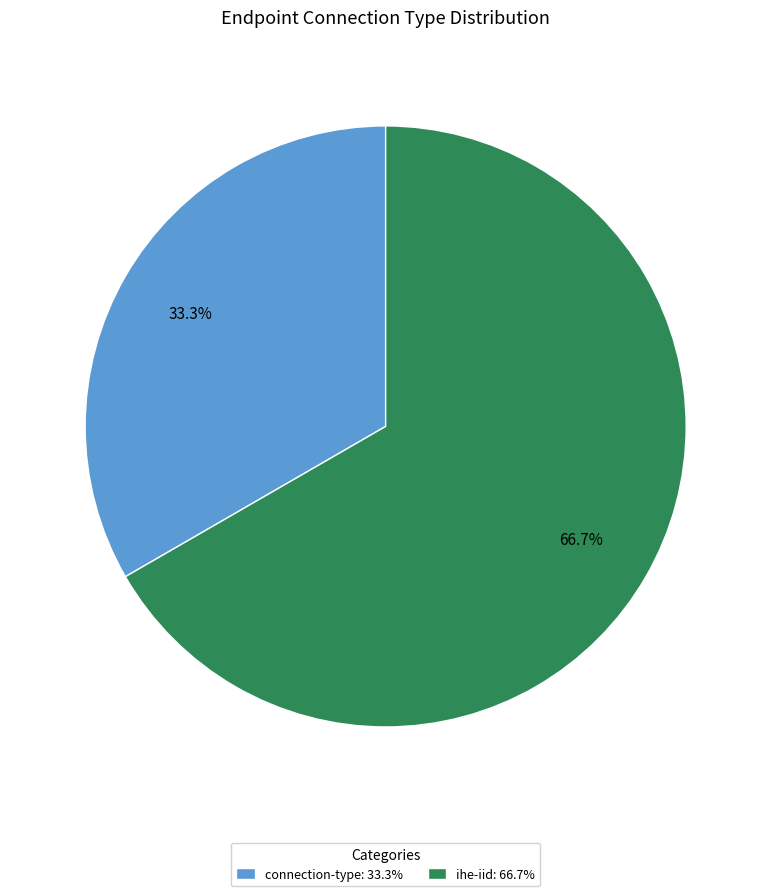

To the nearest percent, what is the average slice percentage?

50%